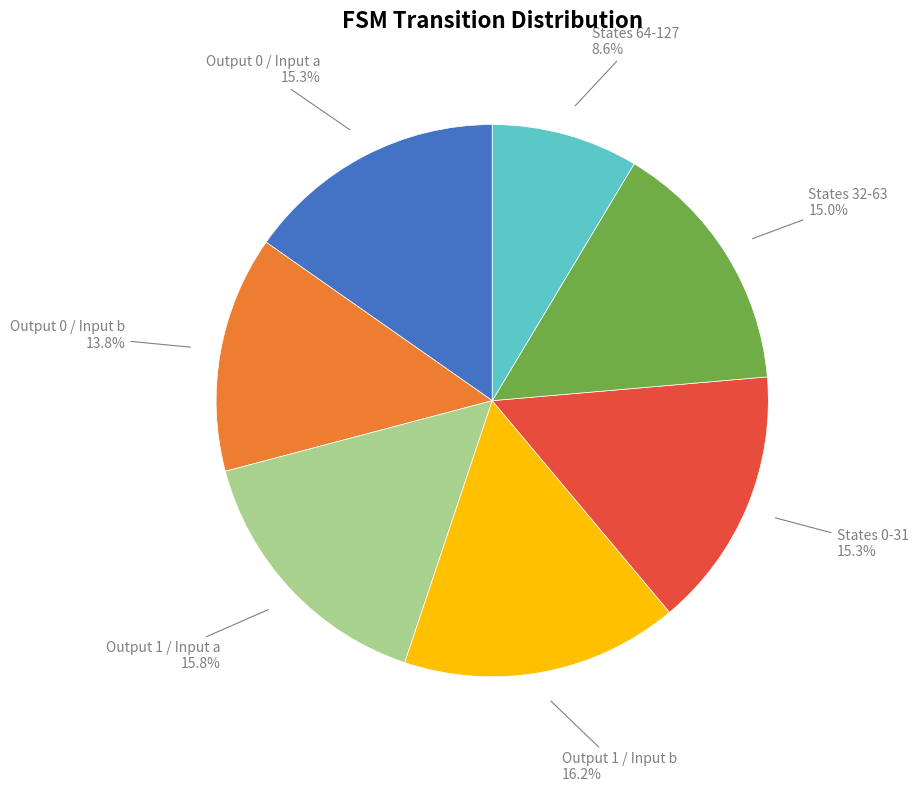

Is there any slice that represents more than half of the pie?

No